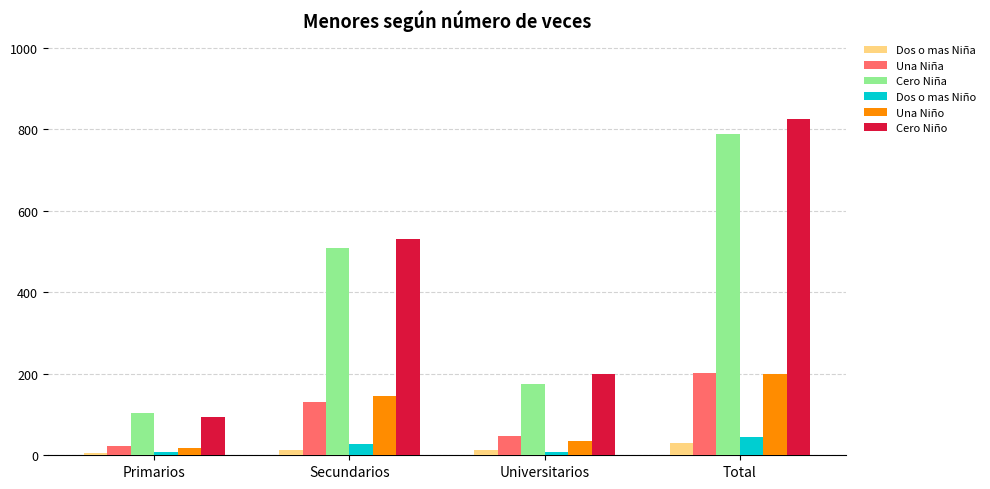

What position from the left is Total?

4